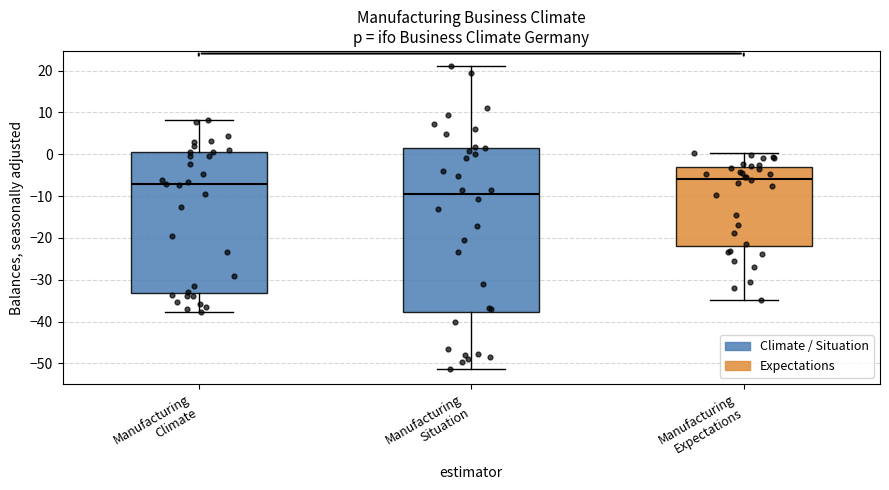

Comparing the boxes themselves (not the whiskers), which one is the tallest?

Manufacturing Situation